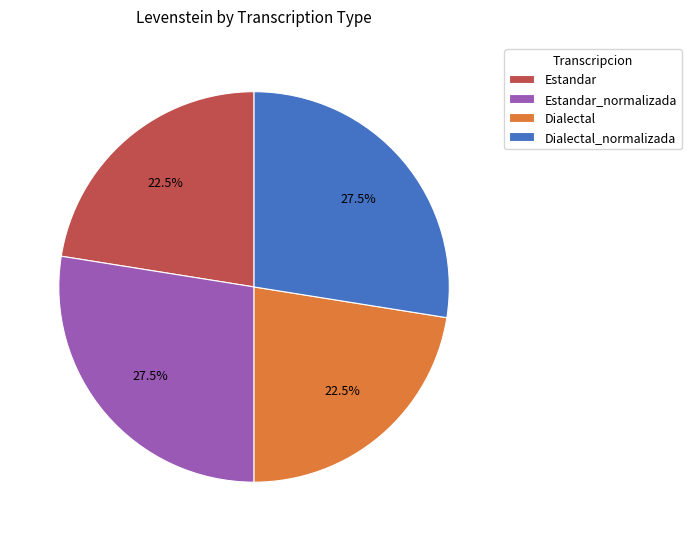

Count the number of slices in the pie.

4